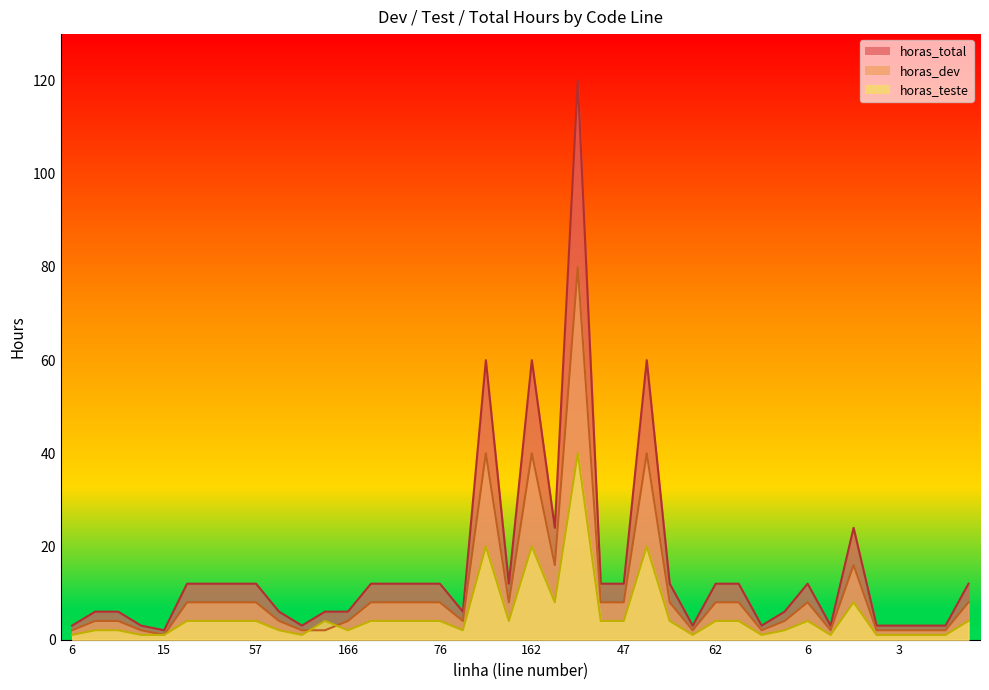

What is the label of the 22nd point from the right?

129